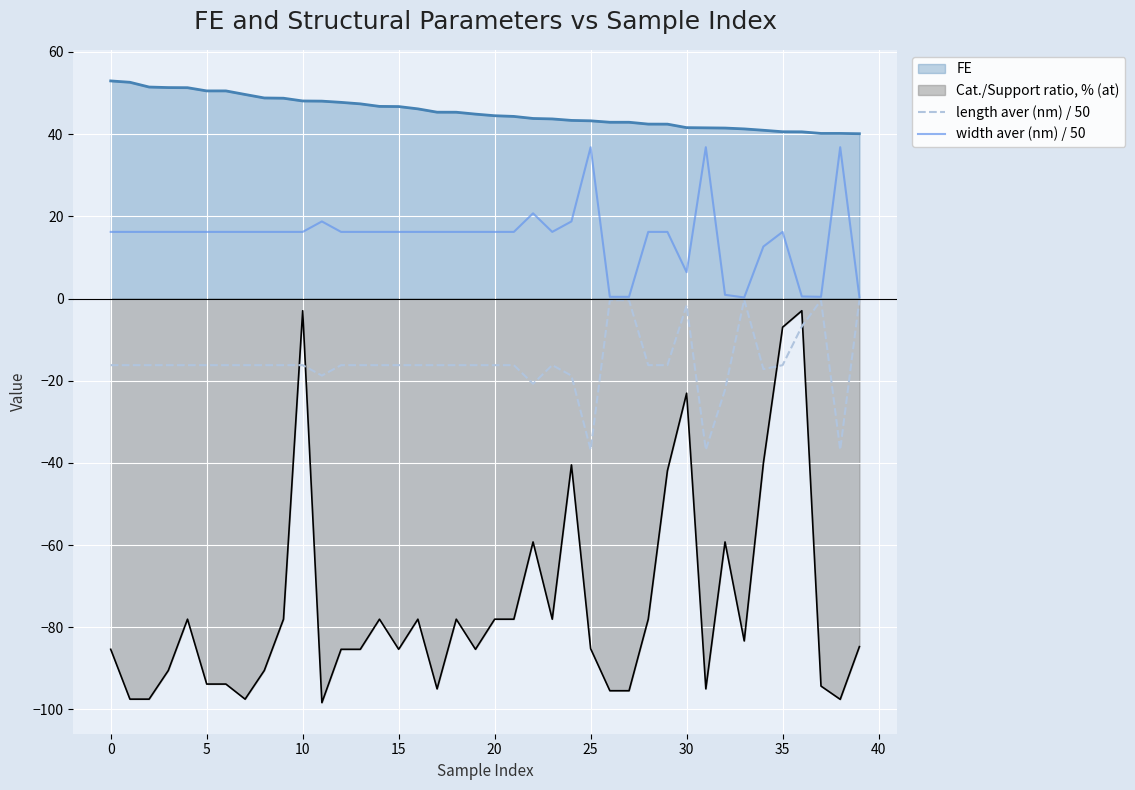

Rank the series by their average value, from highest to lowest.

FE, width aver (nm) / 50, length aver (nm) / 50, Cat./Support ratio, % (at)